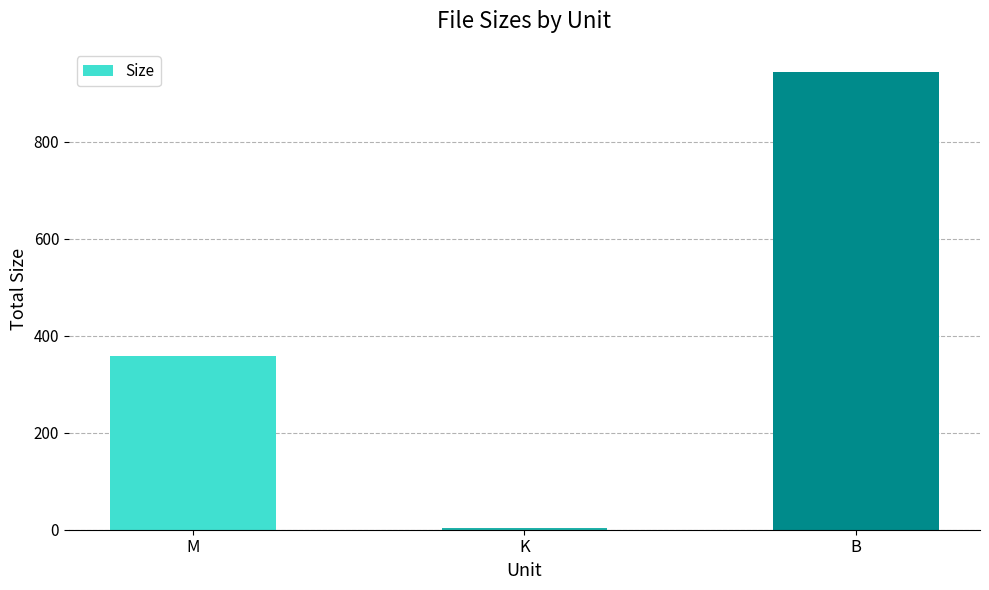

Rank the categories by value from lowest to highest.

K, M, B